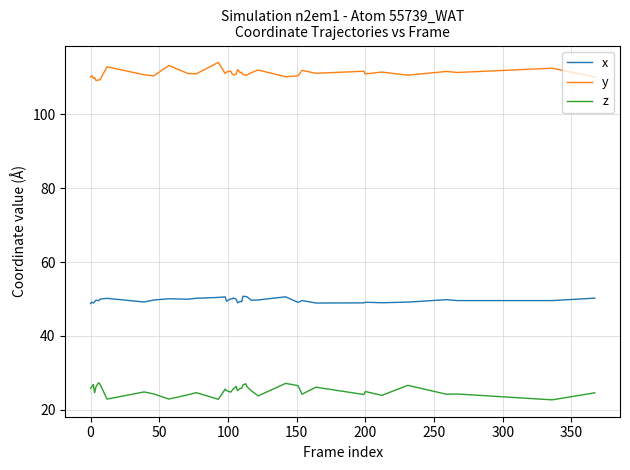

What is the highest value of the z series?

27.3